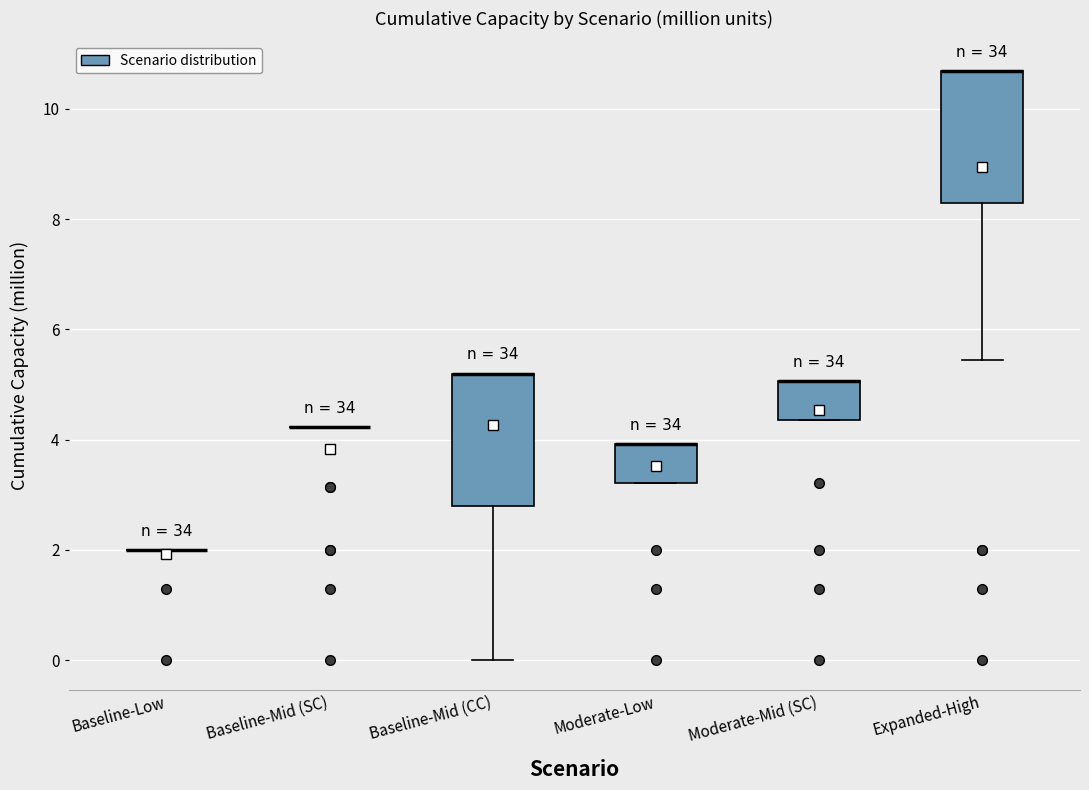

Reading left to right, read every box against the y-axis: the position of its median line, the range the box covers, and the ends of its whiskers. The values are not printed on the chart, so give them approximately, as read against the axis.

Baseline-Low: box collapsed to a line at 2.0, whiskers 2.0 to 2.0
Baseline-Mid (SC): box collapsed to a line at 4.2, whiskers 4.2 to 4.2
Baseline-Mid (CC): median 5.2 (drawn on the box's upper edge), box 2.8 to 5.2, whiskers 0.0 to 5.2
Moderate-Low: median 4.0 (drawn on the box's upper edge), box 3.2 to 4.0, whiskers 3.2 to 4.0
Moderate-Mid (SC): median 5.0 (drawn on the box's upper edge), box 4.4 to 5.0, whiskers 4.4 to 5.0
Expanded-High: median 10.6 (drawn on the box's upper edge), box 8.2 to 10.6, whiskers 5.4 to 10.6